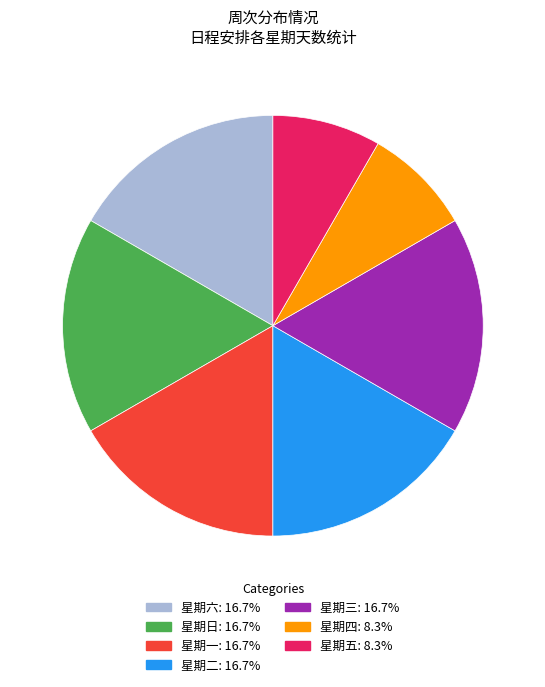

Is there any slice that represents more than half of the pie?

No